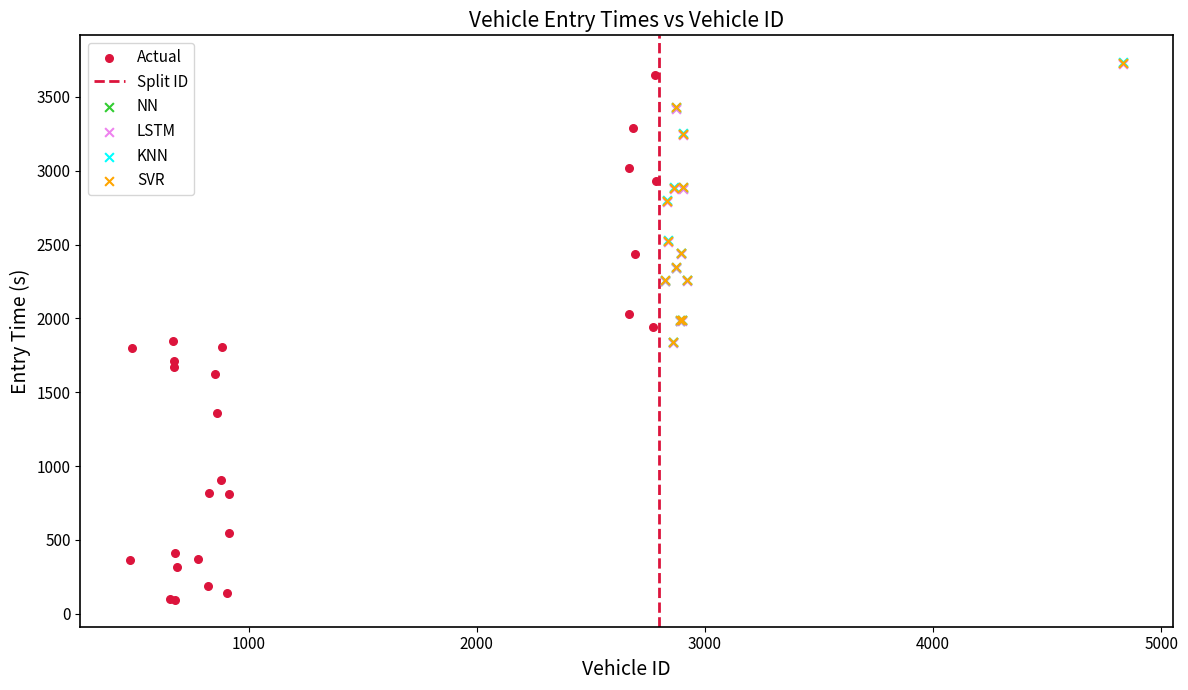

Which series reaches the minimum Y coordinate?

Actual